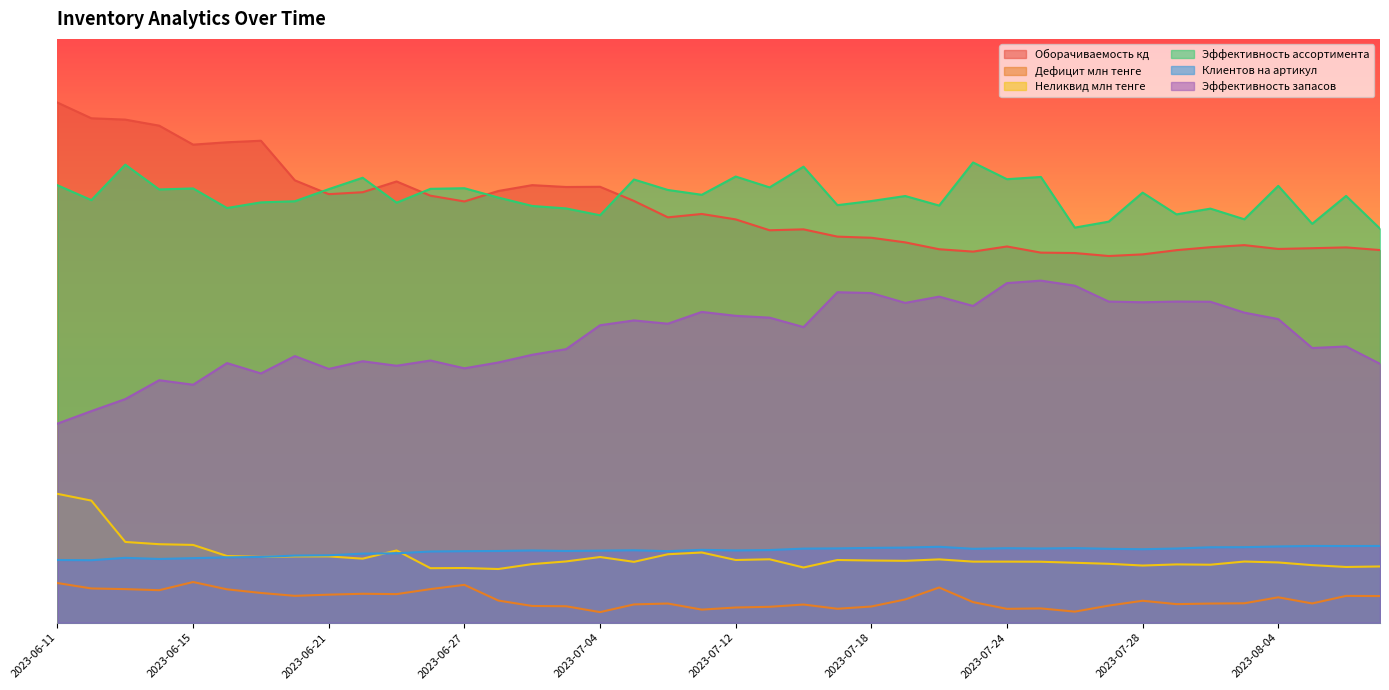

The value of Оборачиваемость кд at 2023-06-21 is 67.6. True or false?

False